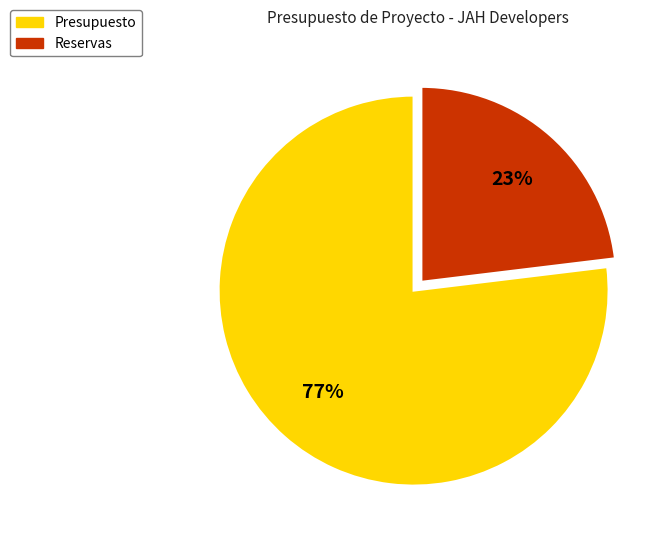

Count the number of slices in the pie.

2